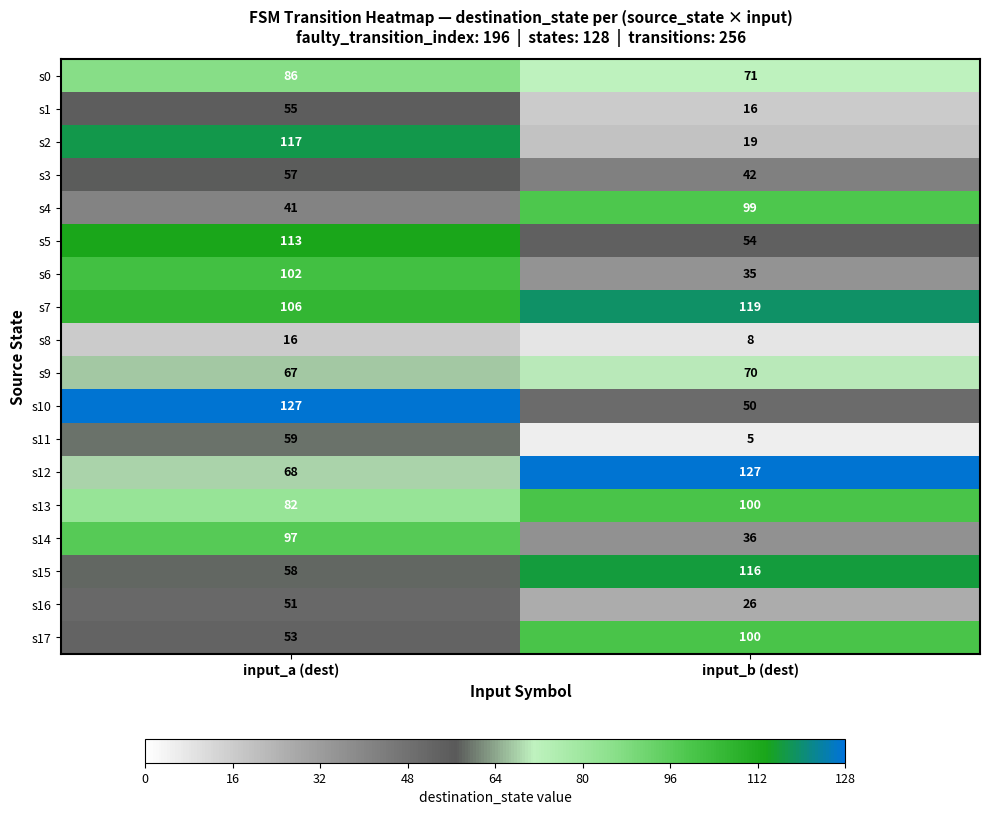

The value of s11 at input_b (dest) is 8. True or false?

False